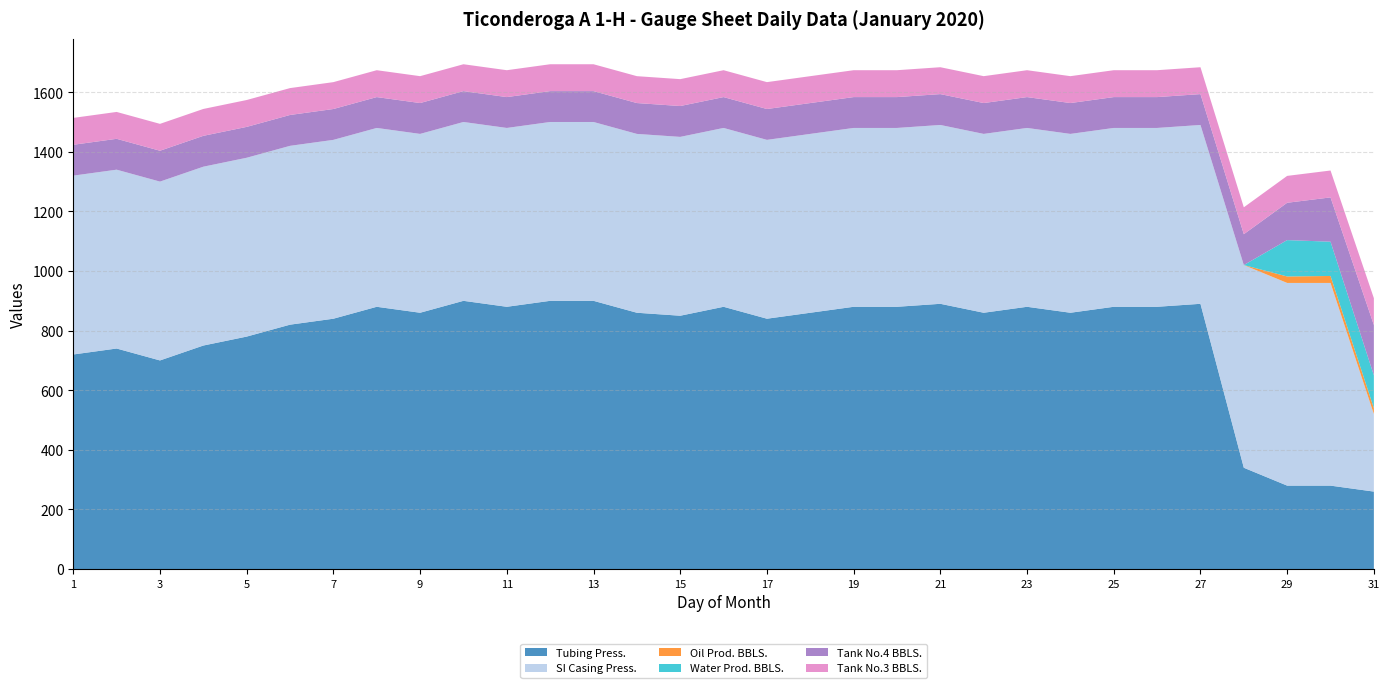

Reading left to right, extract all data points from this chart.

Tubing Press.: 1=720.0	2=740.0	3=700.0	4=750.0	5=780.0	6=820.0	7=840.0	8=880.0	9=860.0	10=900.0	11=880.0	12=900.0	13=900.0	14=860.0	15=850.0	16=880.0	17=840.0	18=860.0	19=880.0	20=880.0	21=890.0	22=860.0	23=880.0	24=860.0	25=880.0	26=880.0	27=890.0	28=340.0	29=280.0	30=280.0	31=260.0
SI Casing Press.: 1=600.0	2=600.0	3=600.0	4=600.0	5=600.0	6=600.0	7=600.0	8=600.0	9=600.0	10=600.0	11=600.0	12=600.0	13=600.0	14=600.0	15=600.0	16=600.0	17=600.0	18=600.0	19=600.0	20=600.0	21=600.0	22=600.0	23=600.0	24=600.0	25=600.0	26=600.0	27=600.0	28=680.0	29=680.0	30=680.0	31=260.0
Oil Prod. BBLS.: 1=0.0	2=0.0	3=0.0	4=0.0	5=0.0	6=0.0	7=0.0	8=0.0	9=0.0	10=0.0	11=0.0	12=0.0	13=0.0	14=0.0	15=0.0	16=0.0	17=0.0	18=0.0	19=0.0	20=0.0	21=0.0	22=0.0	23=0.0	24=0.0	25=0.0	26=0.0	27=0.0	28=0.0	29=21.7	30=23.4	31=20.0
Water Prod. BBLS.: 1=0.0	2=0.0	3=0.0	4=0.0	5=0.0	6=0.0	7=0.0	8=0.0	9=0.0	10=0.0	11=0.0	12=0.0	13=0.0	14=0.0	15=0.0	16=0.0	17=0.0	18=0.0	19=0.0	20=0.0	21=0.0	22=0.0	23=0.0	24=0.0	25=0.0	26=0.0	27=0.0	28=0.0	29=122.0	30=115.0	31=110.0
Tank No.4 BBLS.: 1=103.5	2=103.5	3=103.5	4=103.5	5=103.5	6=103.5	7=103.5	8=103.5	9=103.5	10=103.5	11=103.5	12=103.5	13=103.5	14=103.5	15=103.5	16=103.5	17=103.5	18=103.5	19=103.5	20=103.5	21=103.5	22=103.5	23=103.5	24=103.5	25=103.5	26=103.5	27=103.5	28=103.5	29=125.2	30=148.6	31=168.7
Tank No.3 BBLS.: 1=90.2	2=90.2	3=90.2	4=90.2	5=90.2	6=90.2	7=90.2	8=90.2	9=90.2	10=90.2	11=90.2	12=90.2	13=90.2	14=90.2	15=90.2	16=90.2	17=90.2	18=90.2	19=90.2	20=90.2	21=90.2	22=90.2	23=90.2	24=90.2	25=90.2	26=90.2	27=90.2	28=90.2	29=90.2	30=90.2	31=90.2